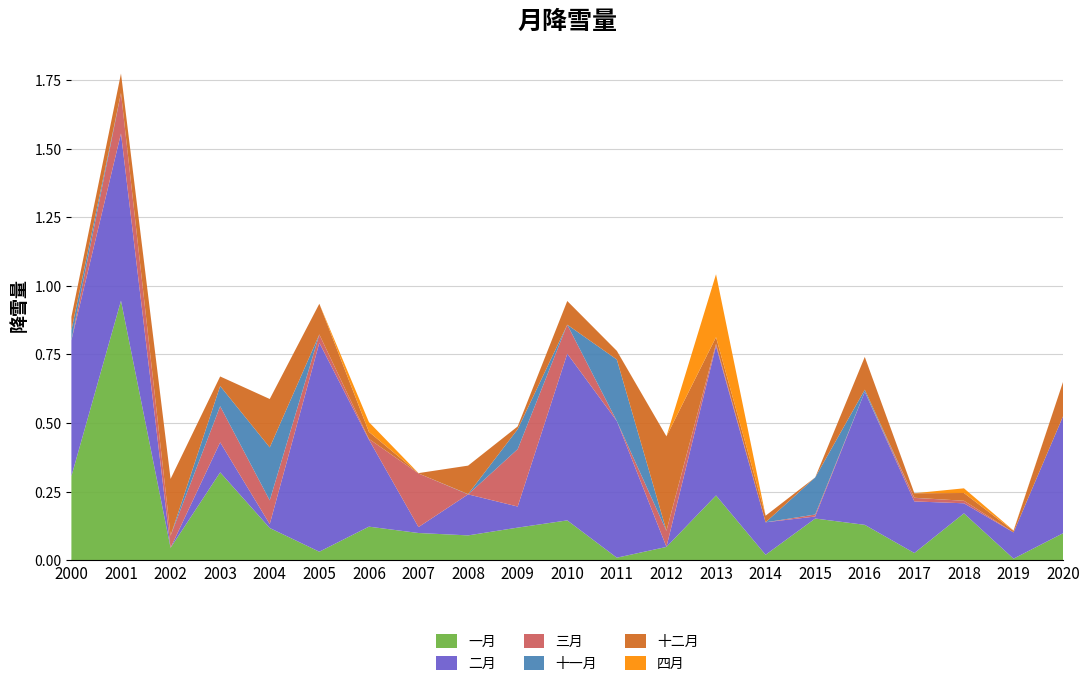

Reading left to right, extract all data points from this chart.

一月: 0.3	0.9	0.0	0.3	0.1	0.0	0.1	0.1	0.1	0.1	0.1	0.0	0.0	0.2	0.0	0.2	0.1	0.0	0.2	0.0	0.1
二月: 0.5	0.6	0.0	0.1	0.0	0.8	0.3	0.0	0.1	0.1	0.6	0.5	0.0	0.5	0.1	0.0	0.5	0.2	0.0	0.1	0.4
三月: 0.0	0.1	0.0	0.1	0.1	0.0	0.0	0.2	0.0	0.2	0.1	0.0	0.1	0.0	0.0	0.0	0.0	0.0	0.0	0.0	0.0
十一月: 0.0	0.0	0.0	0.1	0.2	0.0	0.0	0.0	0.0	0.1	0.0	0.2	0.0	0.0	0.0	0.1	0.0	0.0	0.0	0.0	0.0
十二月: 0.0	0.1	0.2	0.0	0.2	0.1	0.0	0.0	0.1	0.0	0.1	0.0	0.3	0.0	0.0	0.0	0.1	0.0	0.0	0.0	0.1
四月: 0.0	0.0	0.0	0.0	0.0	0.0	0.0	0.0	0.0	0.0	0.0	0.0	0.0	0.2	0.0	0.0	0.0	0.0	0.0	0.0	0.0